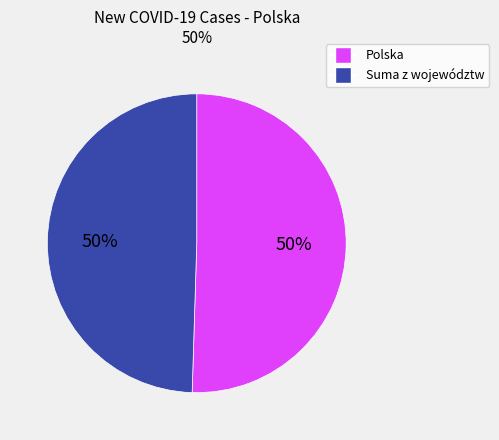

To the nearest percent, what is the average slice percentage?

50%